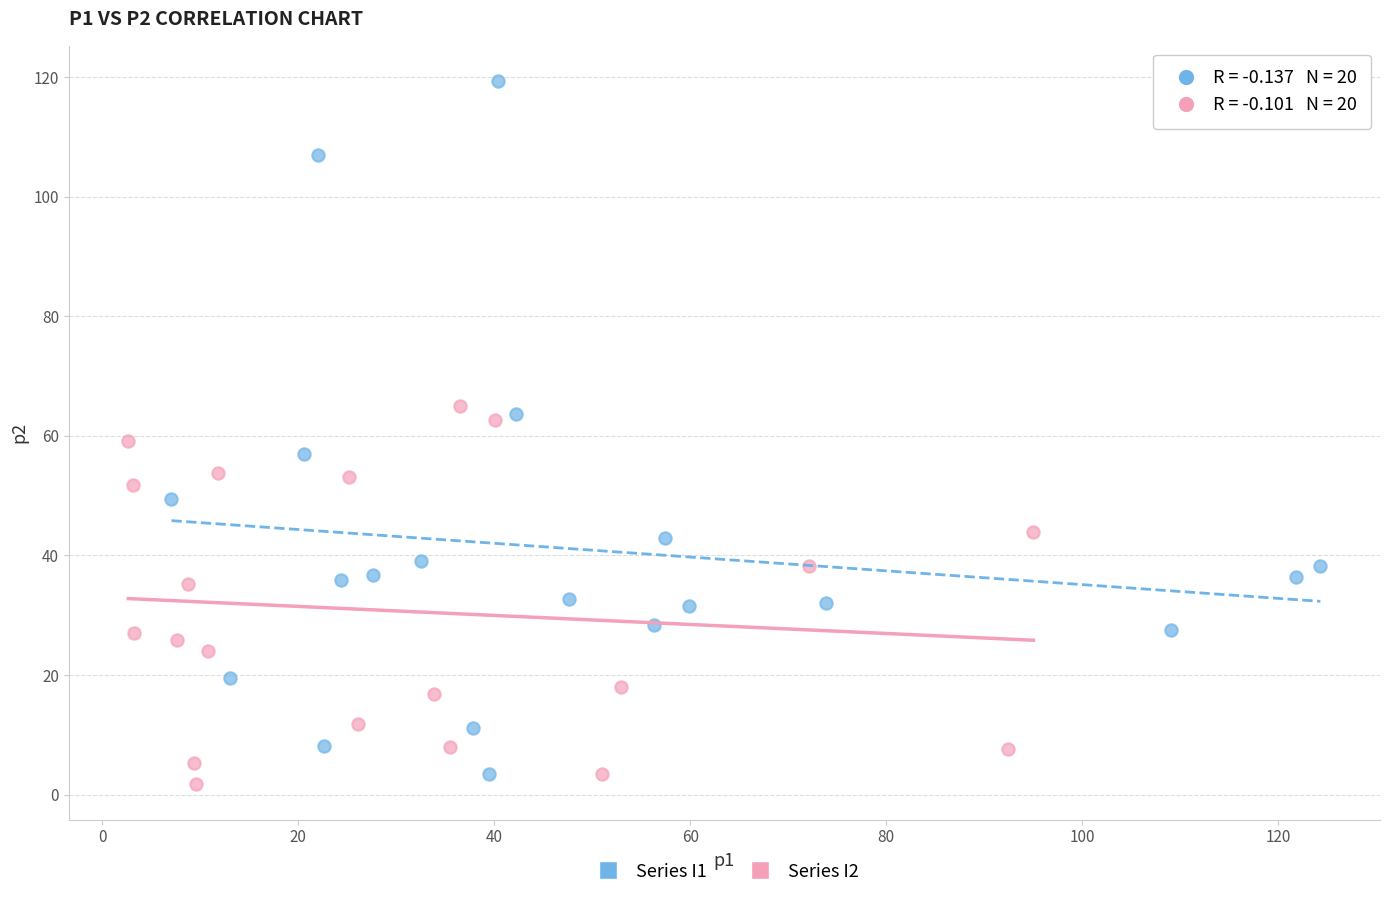

Which series contains the highest Y value?

Series I1